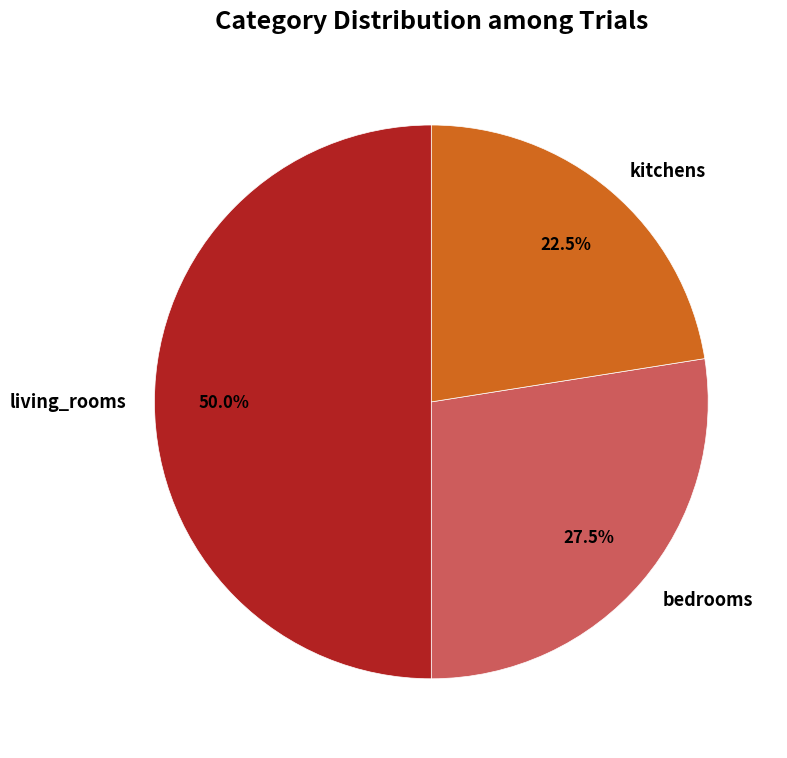

Which has a higher value, bedrooms or living_rooms?

living_rooms